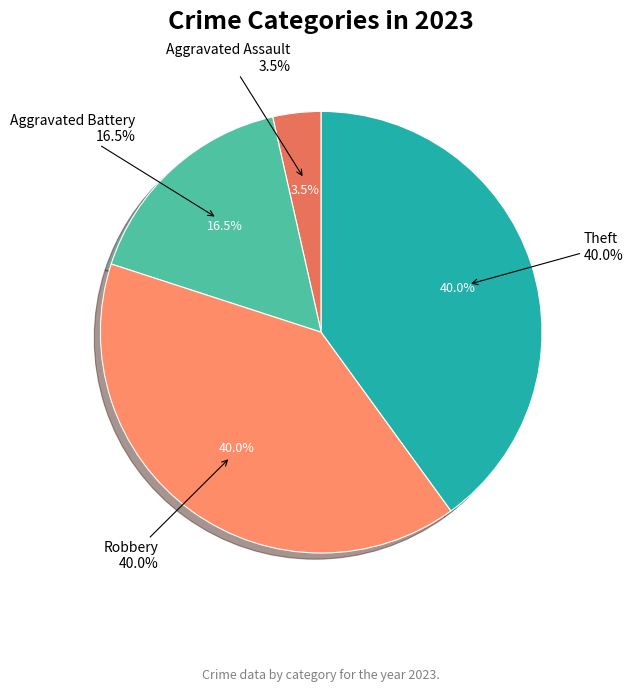

To the nearest percent, what percentage of the pie is Theft?

40%